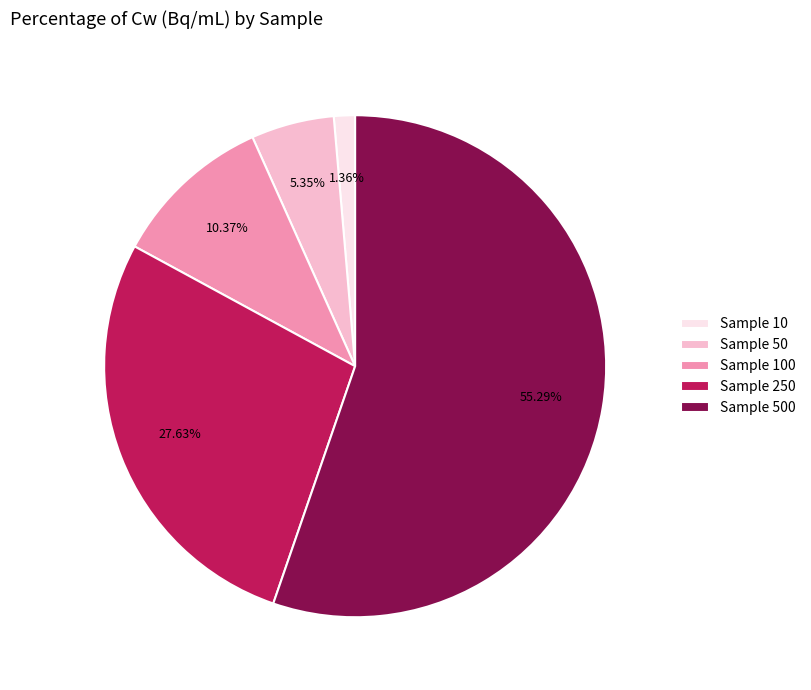

To the nearest percent, what is the average slice percentage?

20%